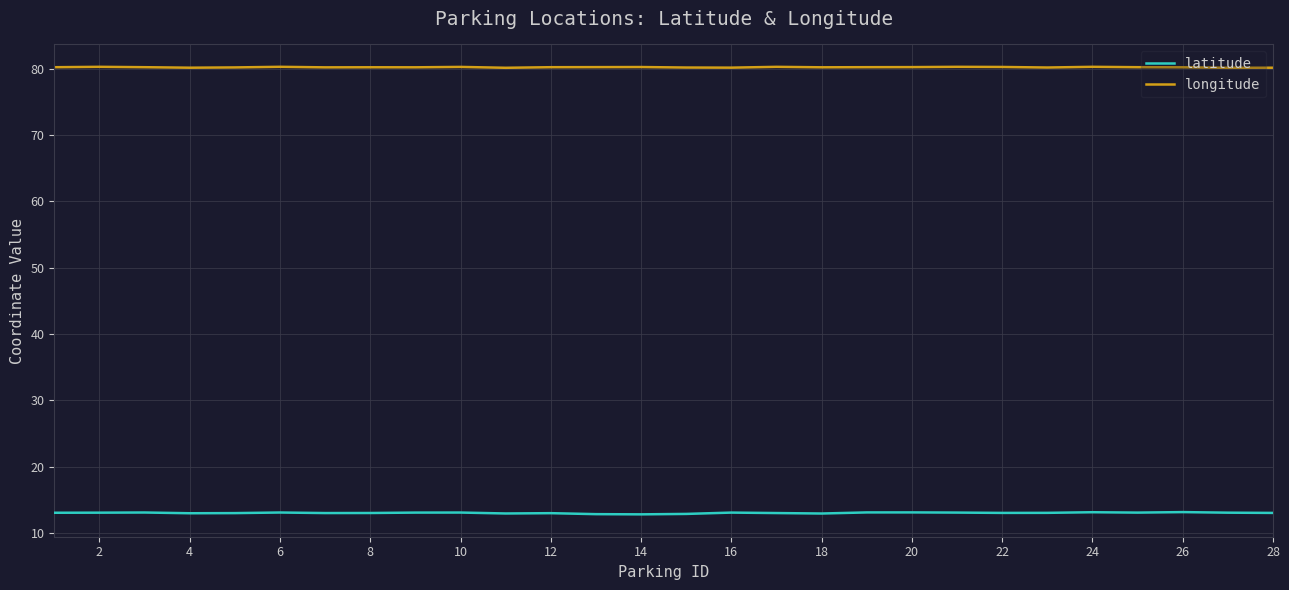

What is the maximum value shown in the chart?

80.3